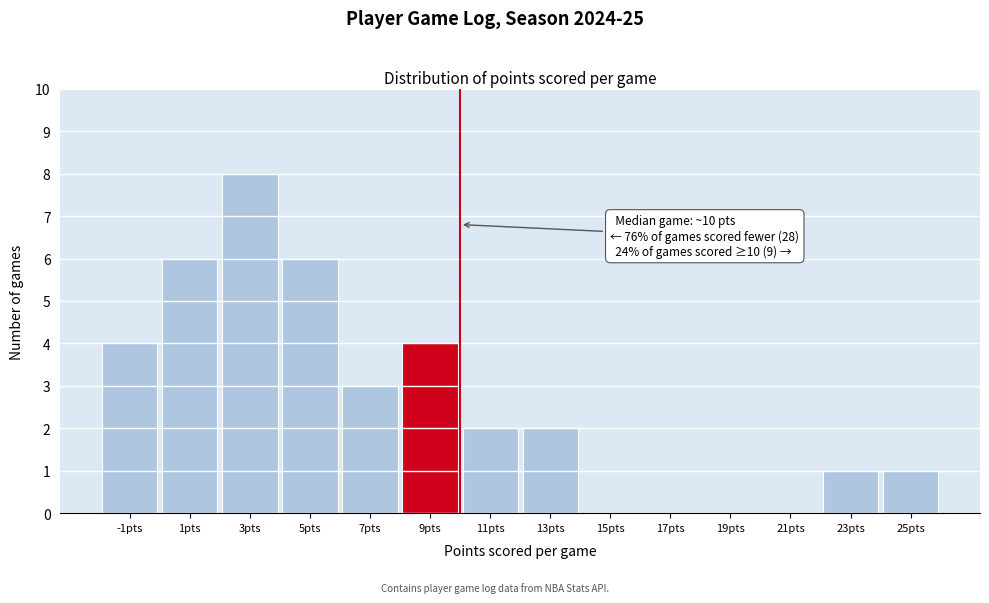

Reading left to right, extract all data points from this chart.

-1pts=4	1pts=6	3pts=8	5pts=6	7pts=3	9pts=4	11pts=2	13pts=2	15pts=0	17pts=0	19pts=0	21pts=0	23pts=1	25pts=1